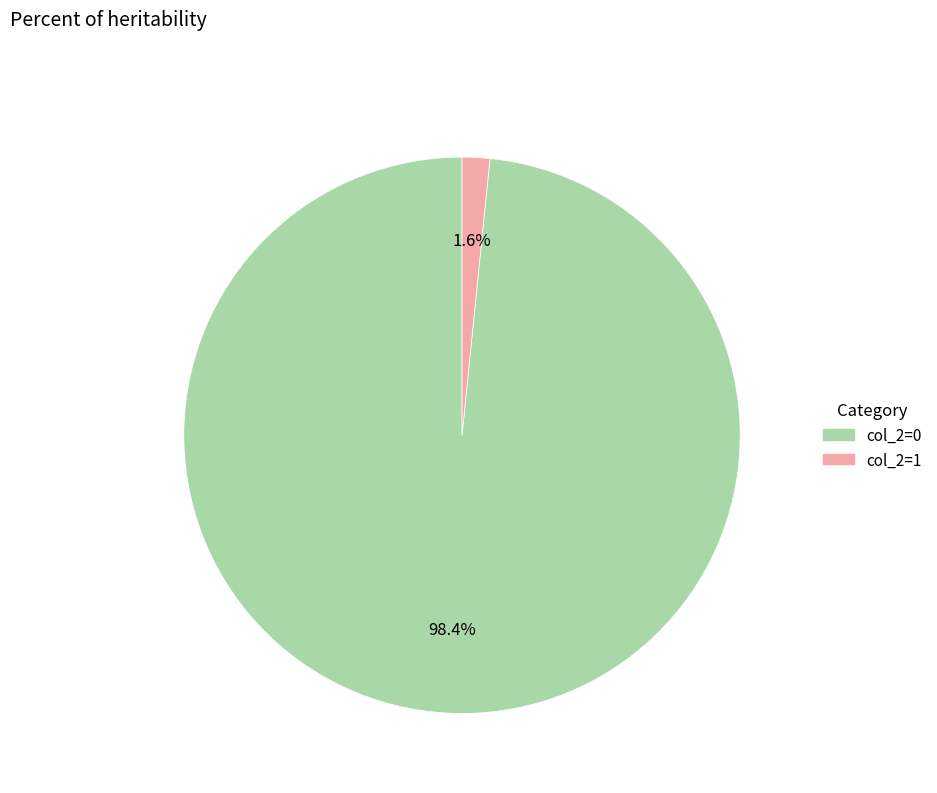

The col_2=1 slice represents 15% of the pie. True or false?

False